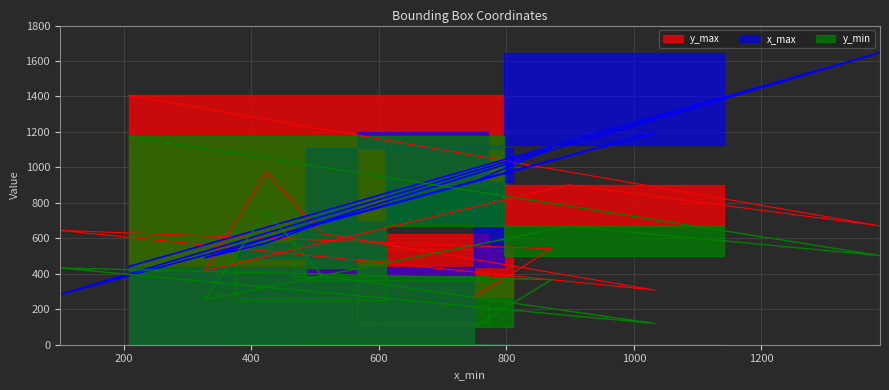

What are all the series names shown in the legend?

y_min, x_max, y_max